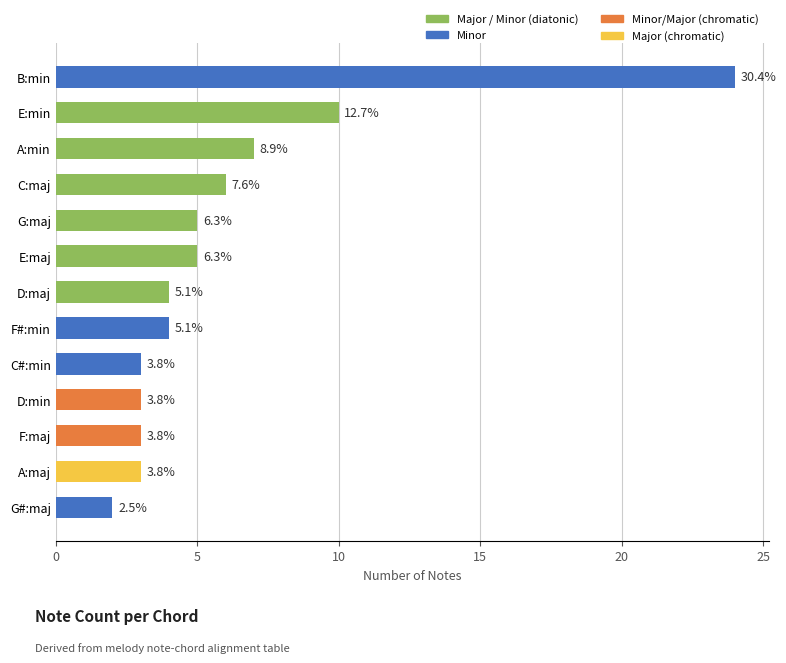

How many bars are there in total?

13